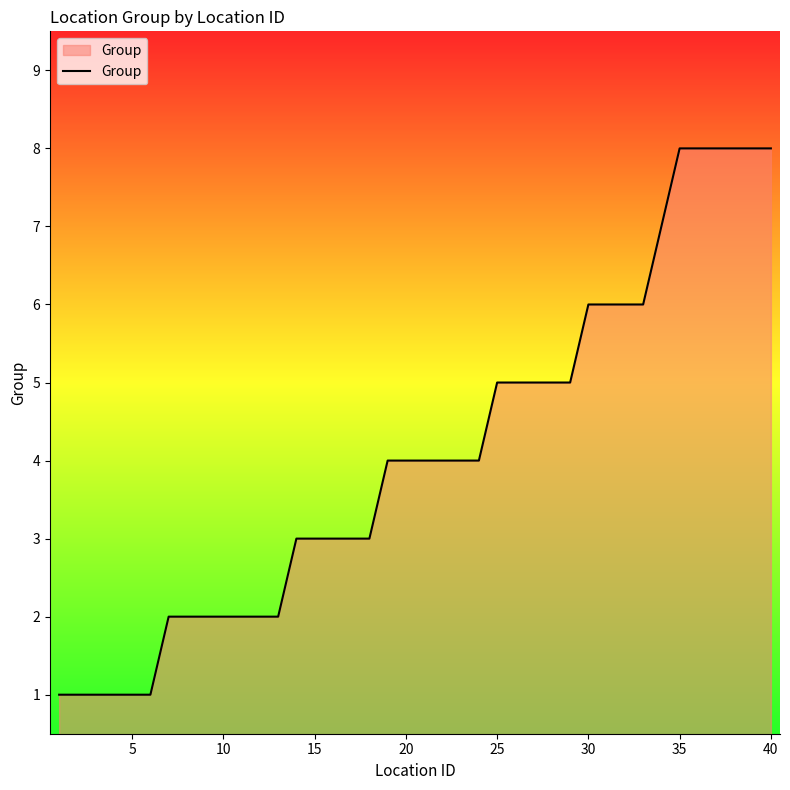

What is the difference between the maximum and minimum values?

7